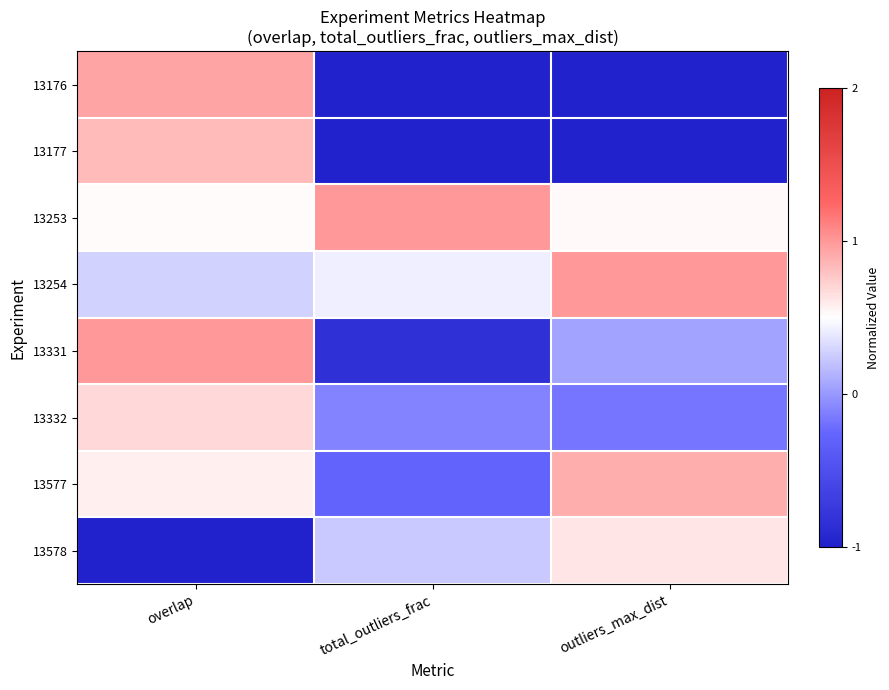

What is the total value across all series at overlap?

3.8